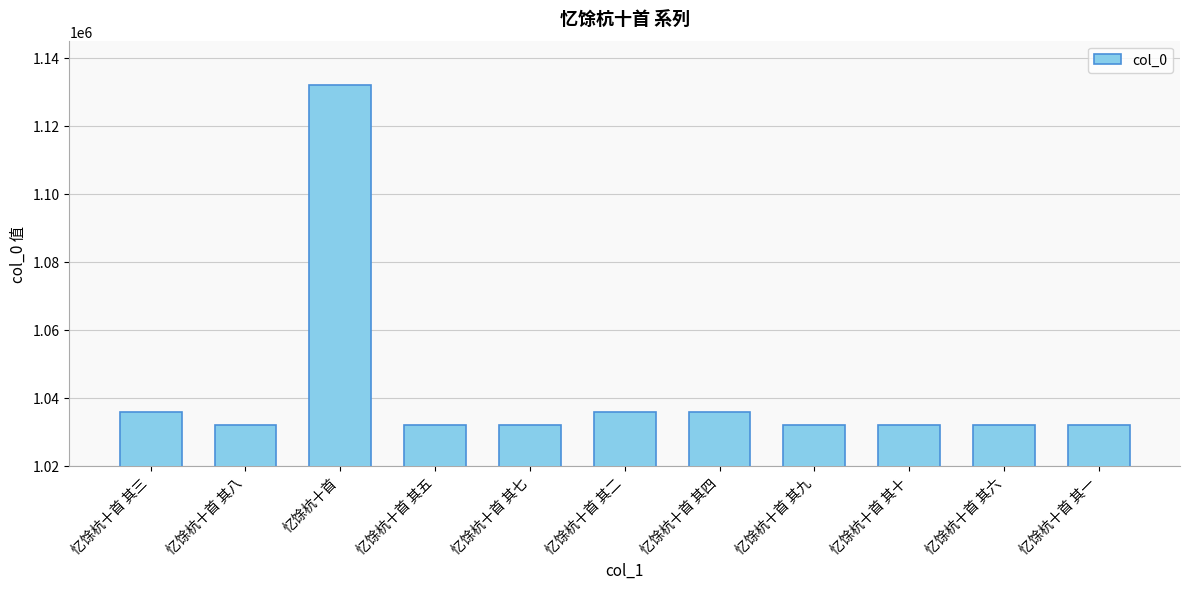

What is the label of the 1st bar from the right?

忆馀杭十首 其一